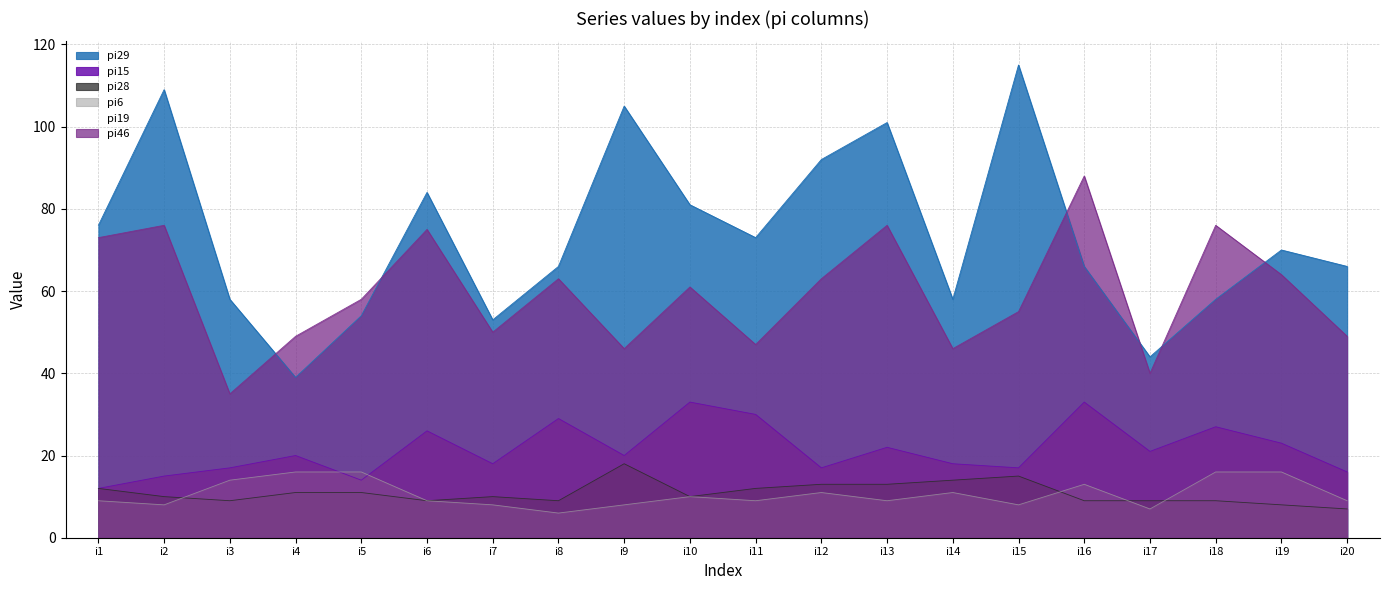

At how many categories does at least one series exceed 63?

14